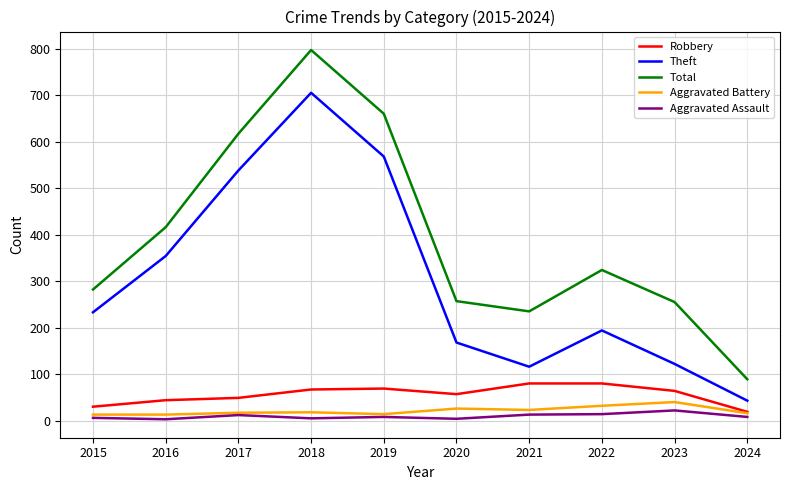

What is the minimum value for Robbery?

19